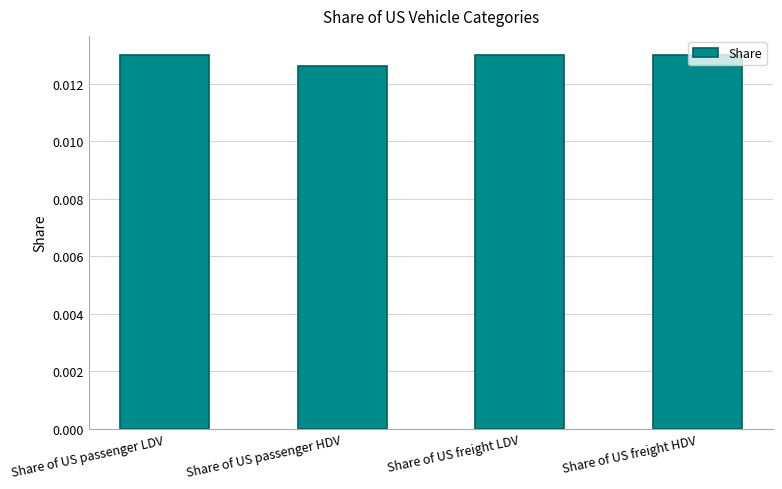

At which category does the chart reach its minimum across all series?

Share of US passenger HDV